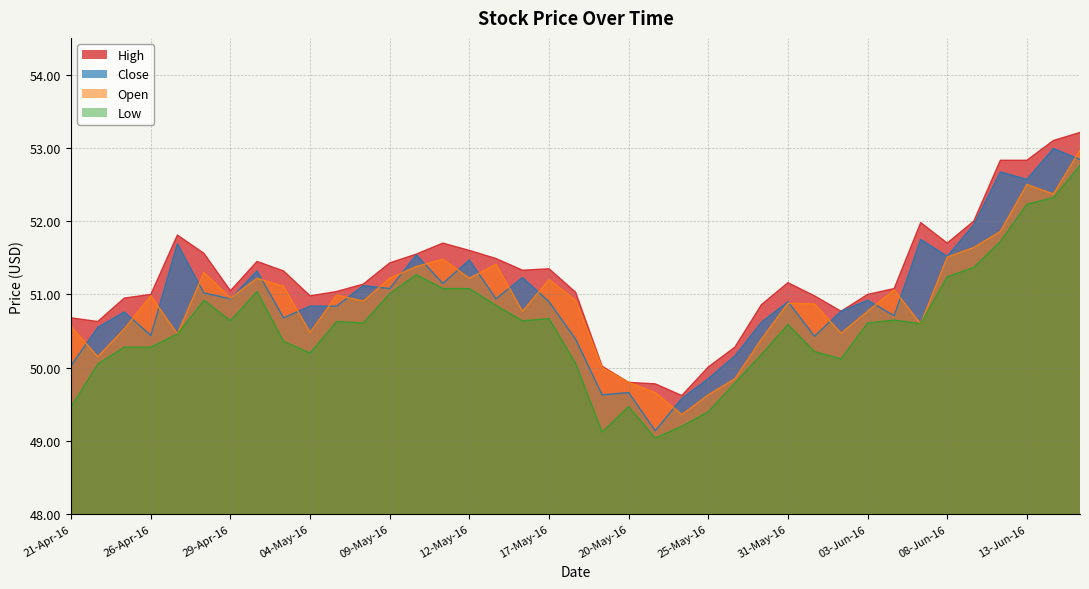

Does the chart have visible grid lines?

Yes